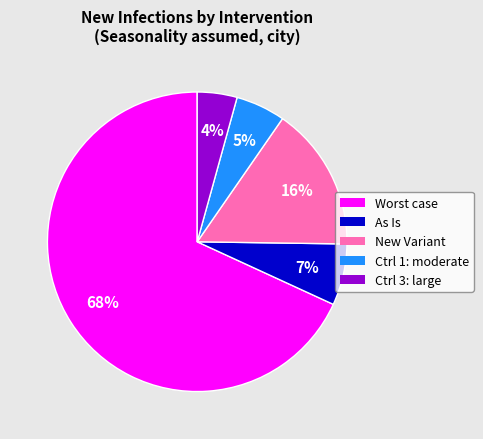

Is there a majority slice in this chart?

Yes